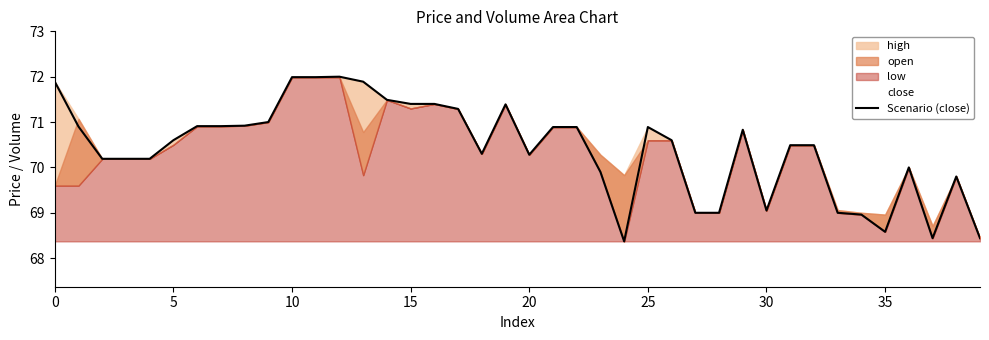

What is the approximate value at 15?

71.4